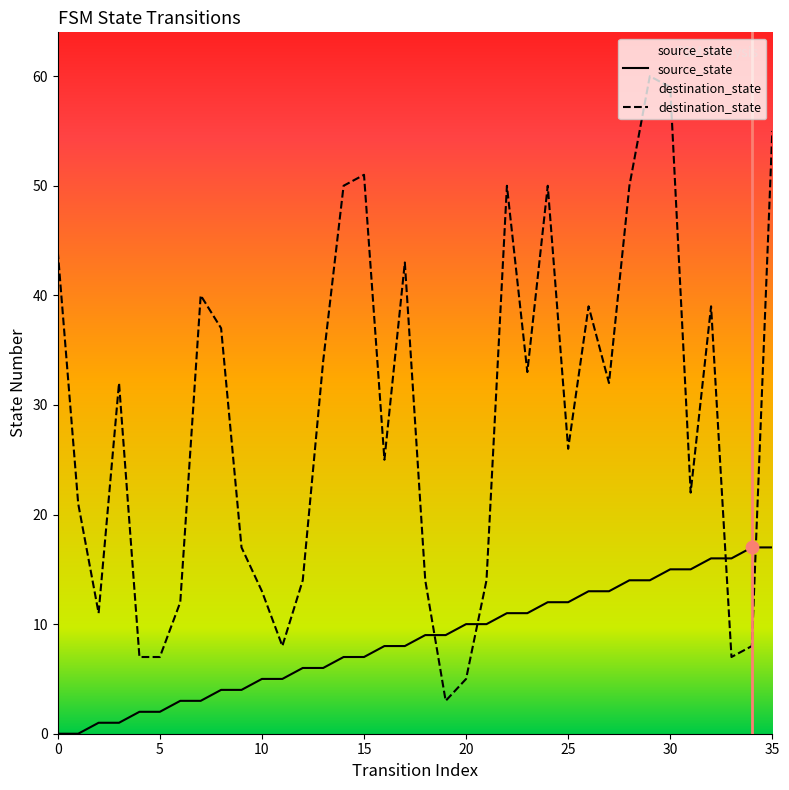

At how many categories does at least one series exceed 4?

36